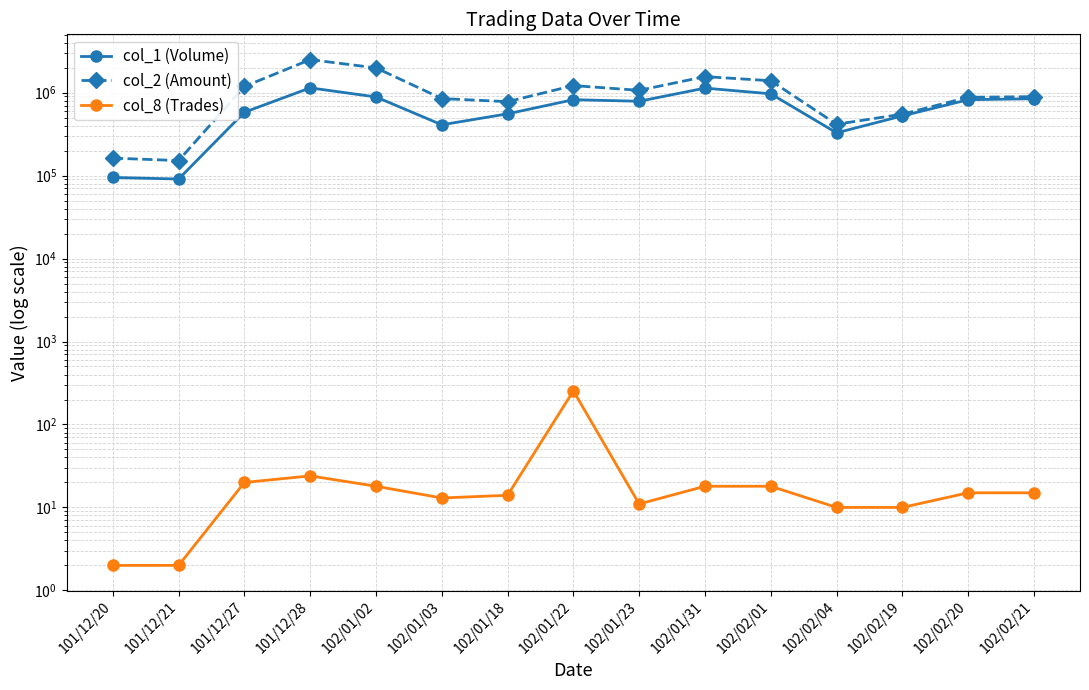

Where is col_2 (Amount) nearest to the value 1327730?

102/02/01